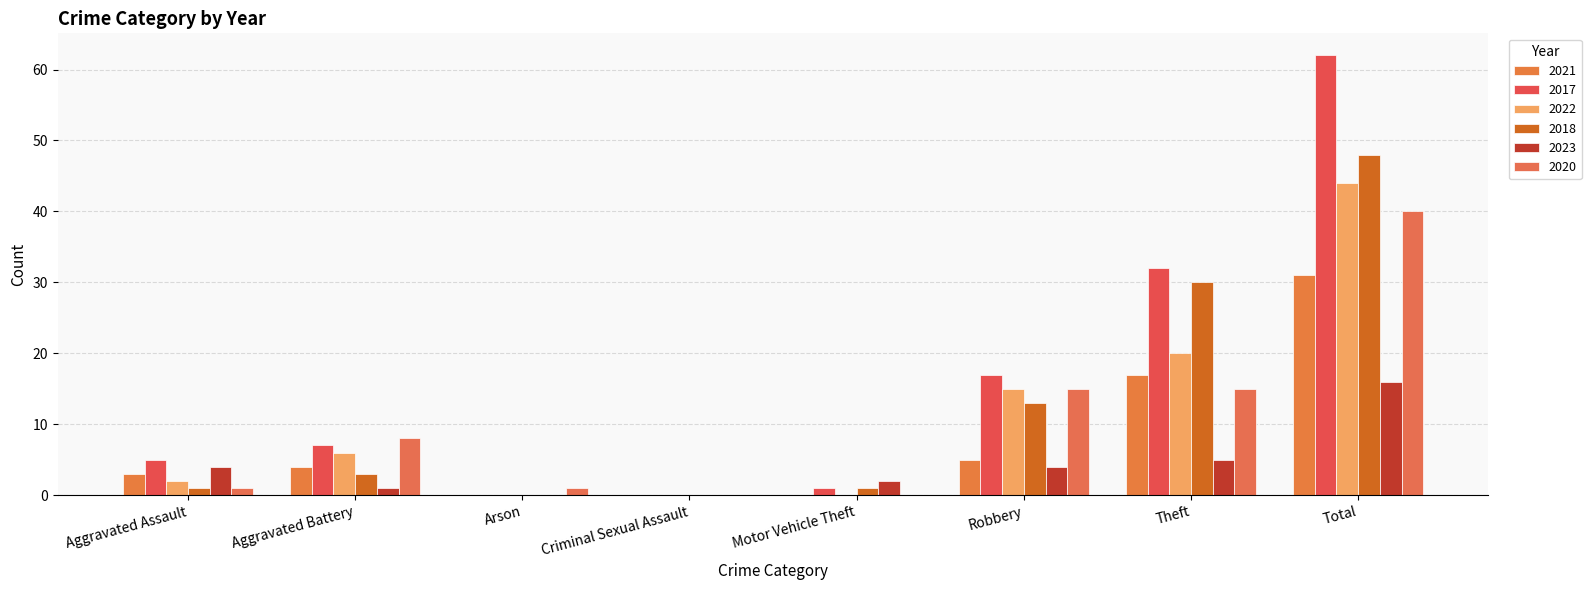

What is the value of the 2023 bar at the 7th from the left?

5